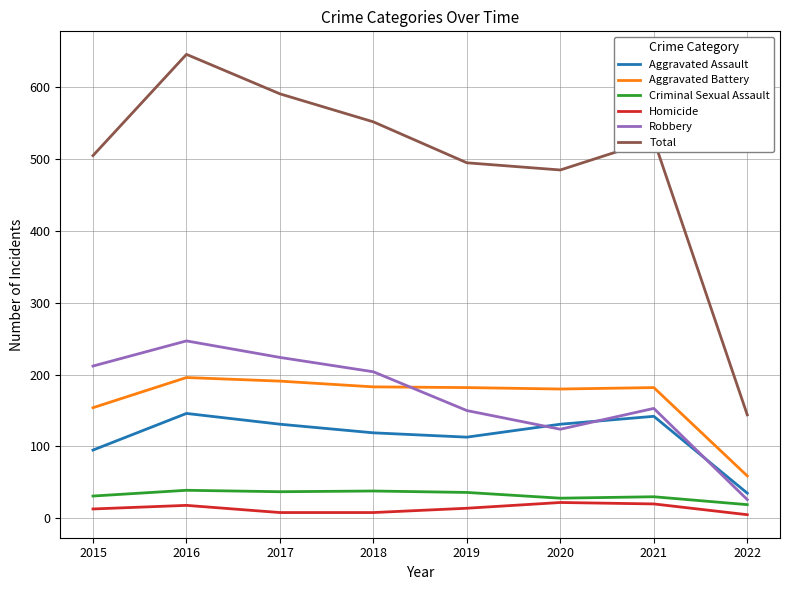

The Homicide series shows 8 at 2017. True or false?

True